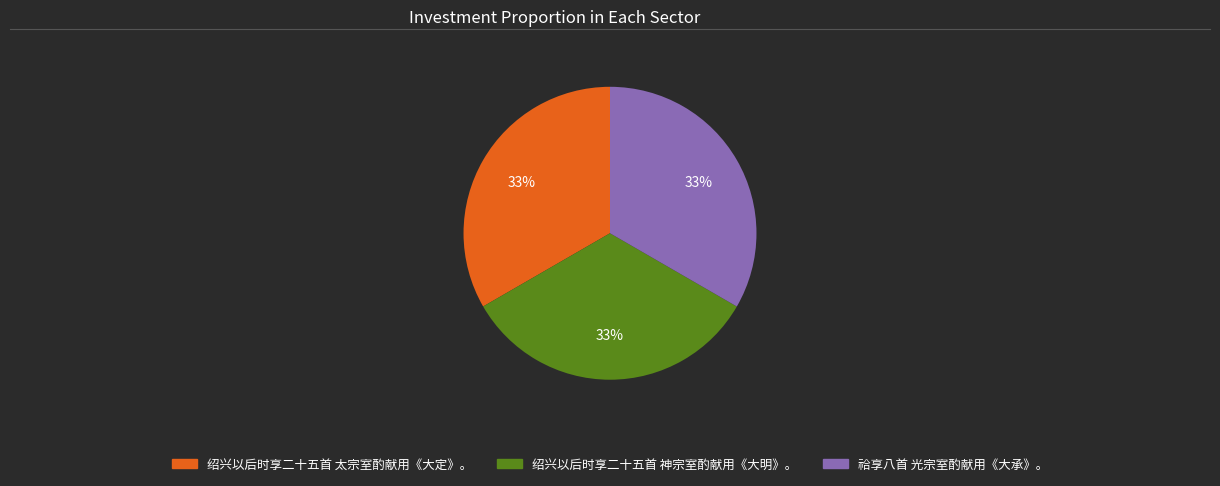

The 绍兴以后时享二十五首 太宗室酌献用《大定》。 slice represents 40% of the pie. True or false?

False